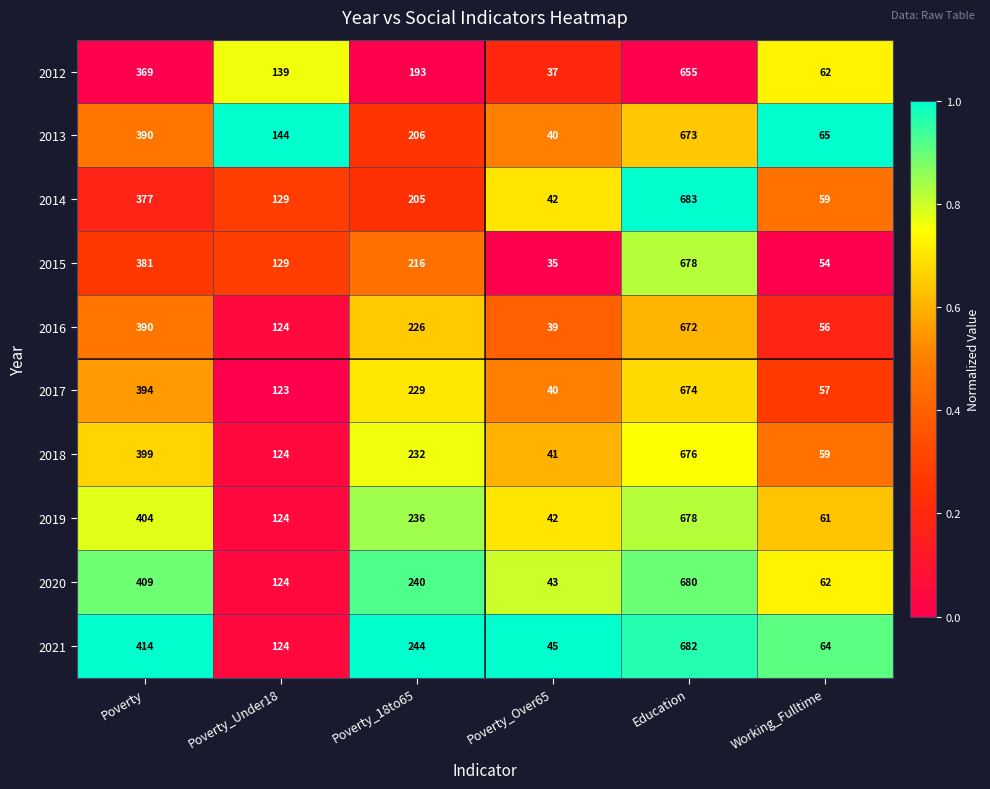

At which category does the chart reach its minimum across all series?

Poverty_Over65